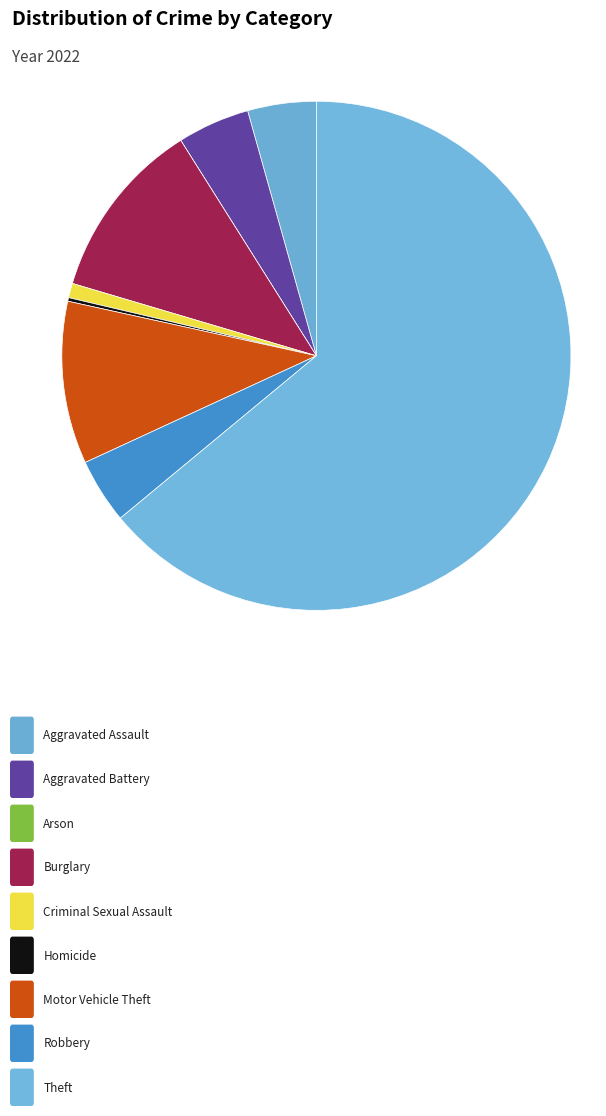

Count the number of slices in the pie.

9